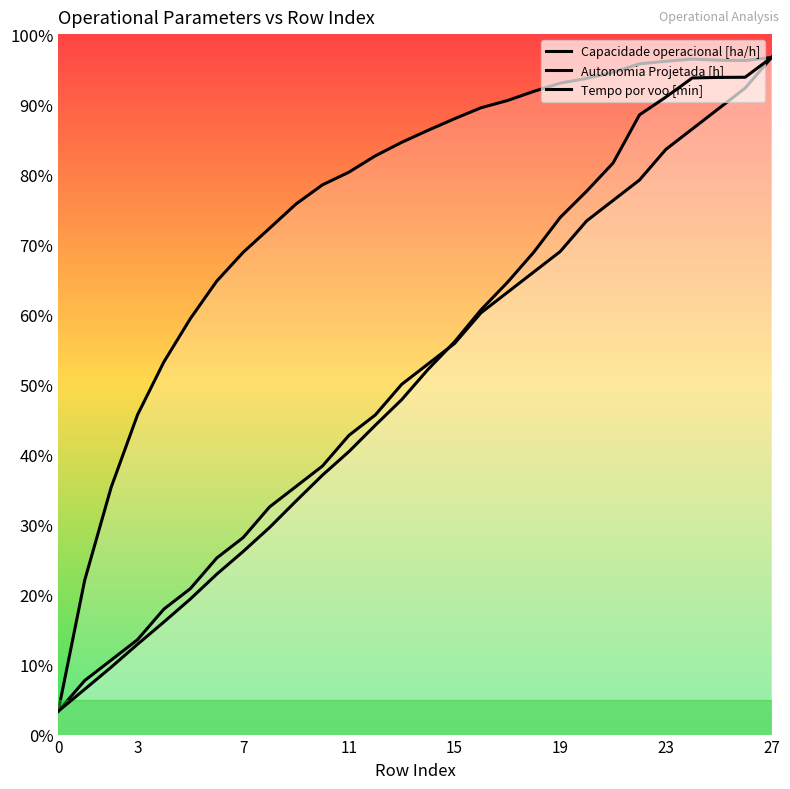

At which category is the sum across all series the highest?

27